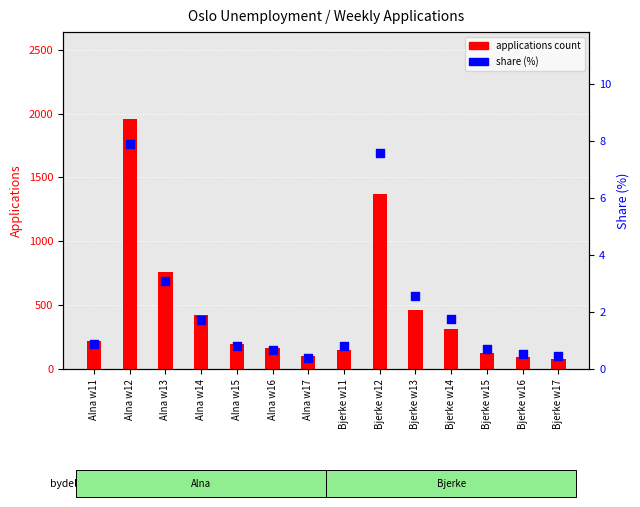

Which series reaches the maximum Y coordinate?

applications count